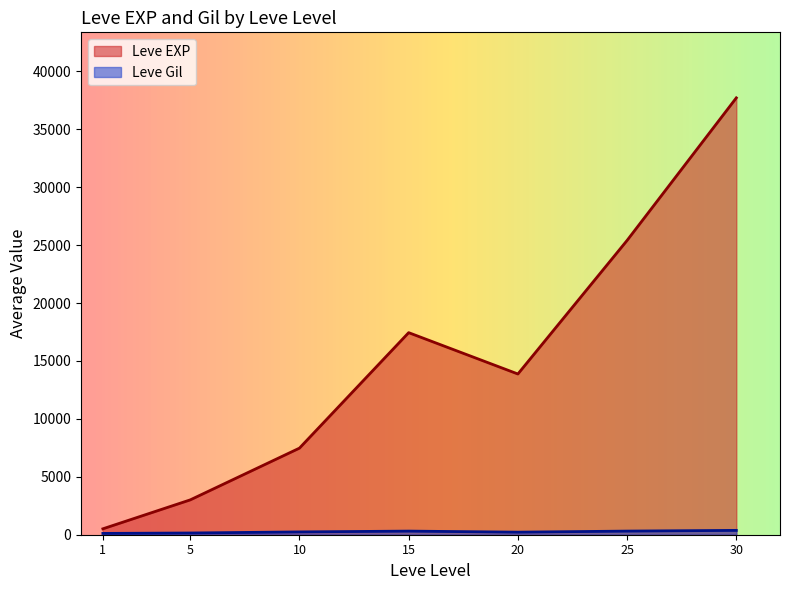

What is the total value across all series at 20?

14097.5